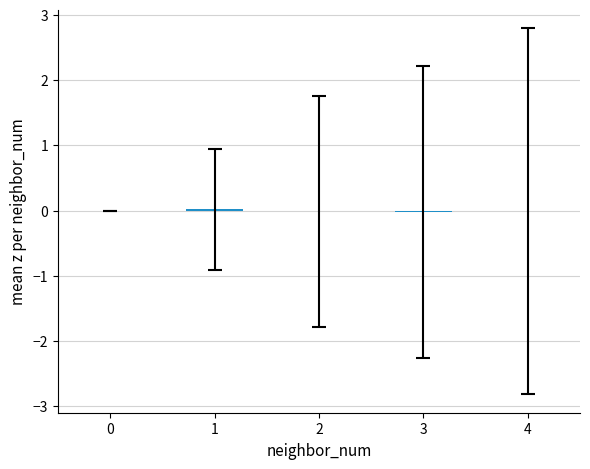

True or false: the data shows -0.0 at 4.

True